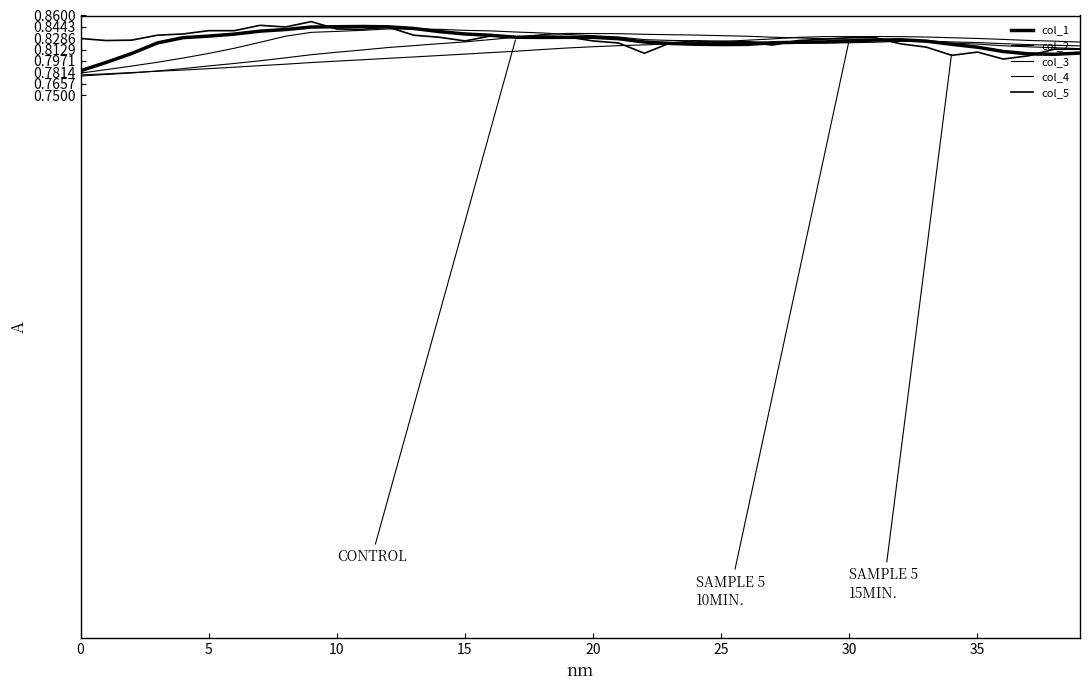

Does the chart have visible grid lines?

No